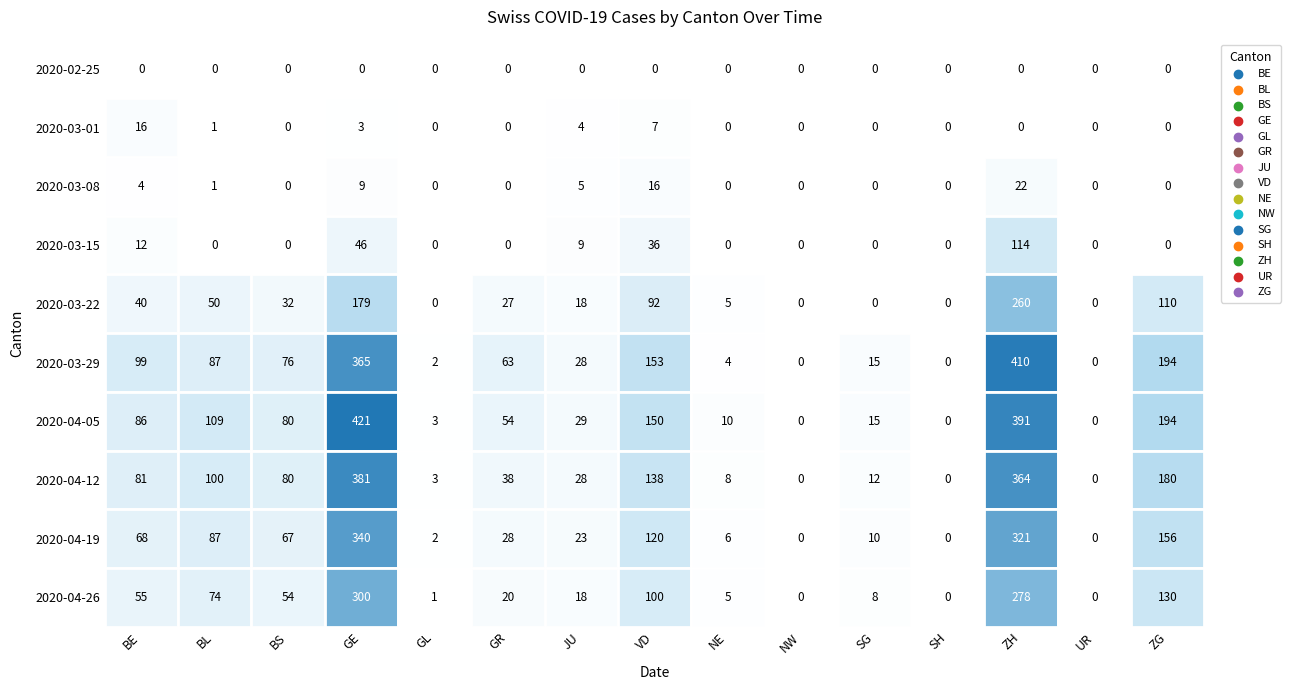

What is the sum of all 2020-03-01 values?

31